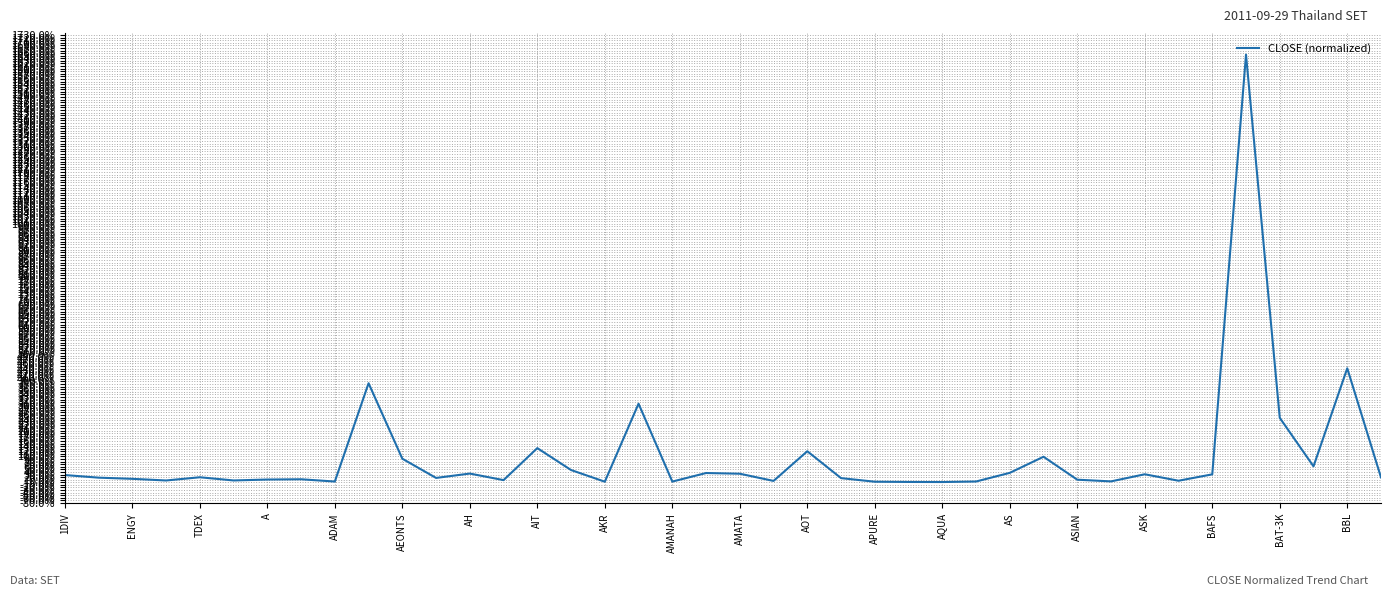

Does the chart have visible grid lines?

Yes